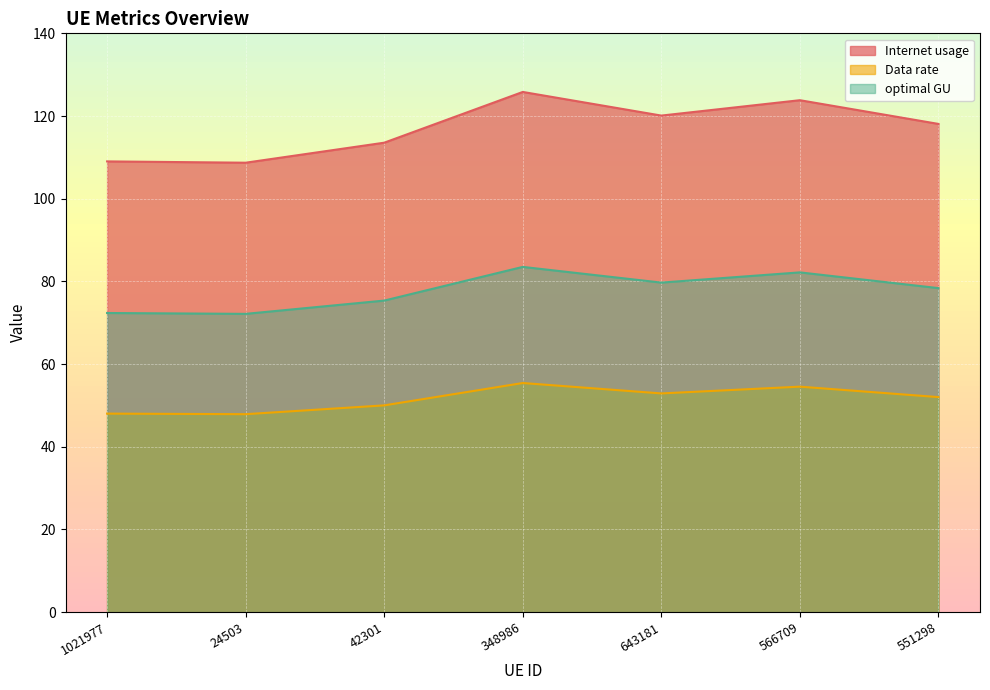

Rank the series by their maximum value, from highest to lowest.

Internet usage, optimal GU, Data rate